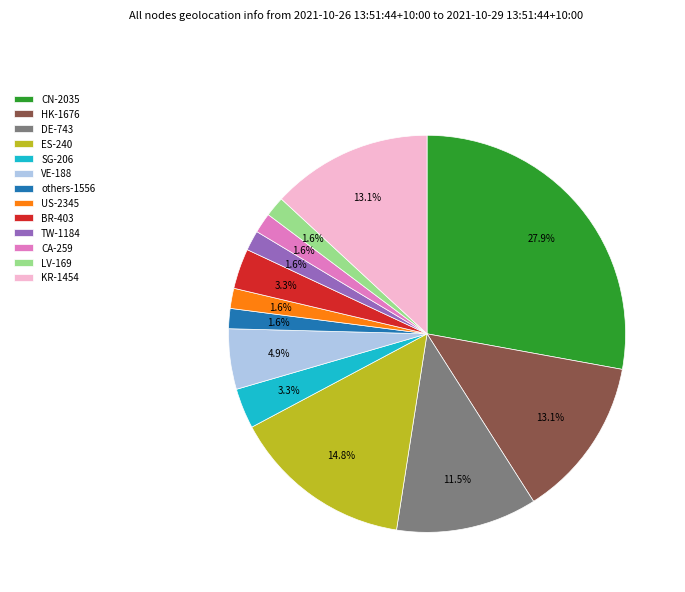

Does any single category account for the majority?

No